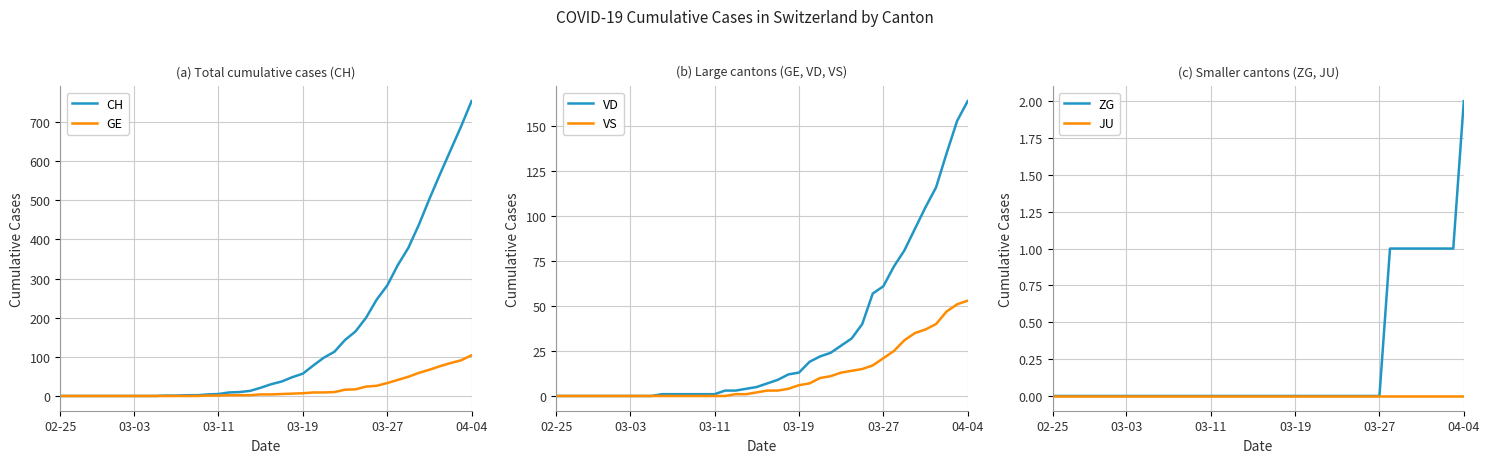

What is the difference between the maximum and minimum values in the VD series?

164